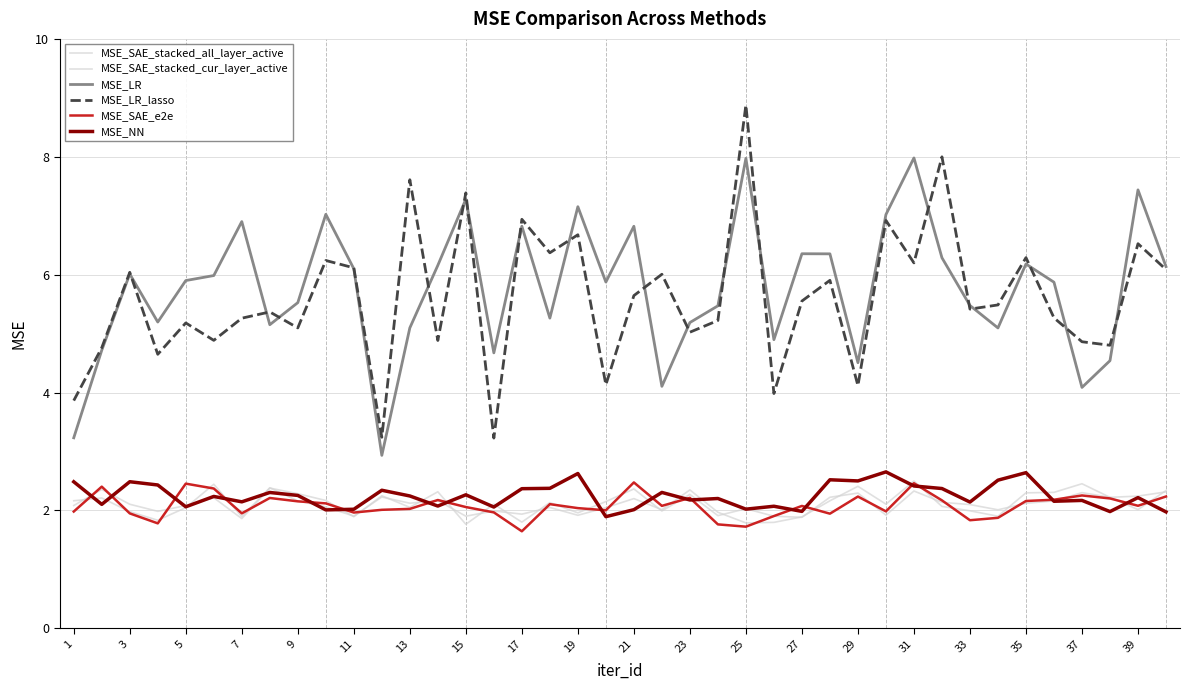

Rank the series by their maximum value, from highest to lowest.

MSE_LR_lasso, MSE_LR, MSE_NN, MSE_SAE_stacked_all_layer_active, MSE_SAE_e2e, MSE_SAE_stacked_cur_layer_active